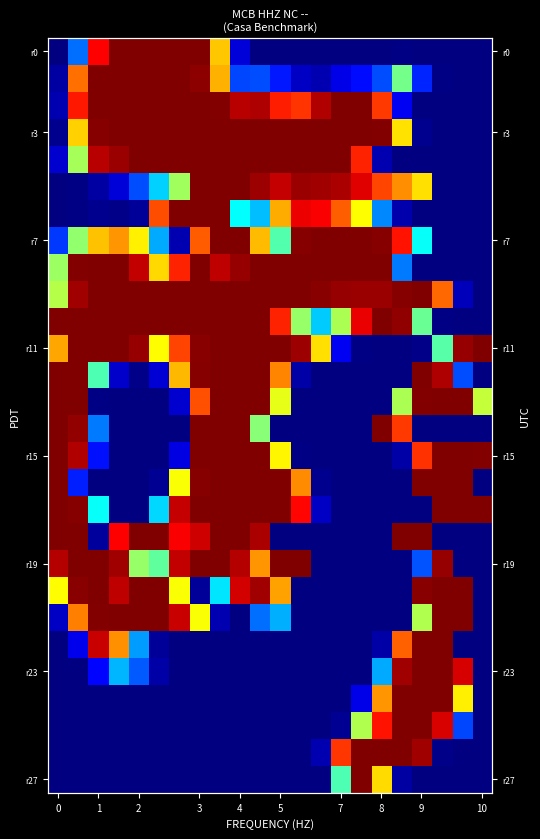

What is the difference between the row_2 values at 17 and 14?

232